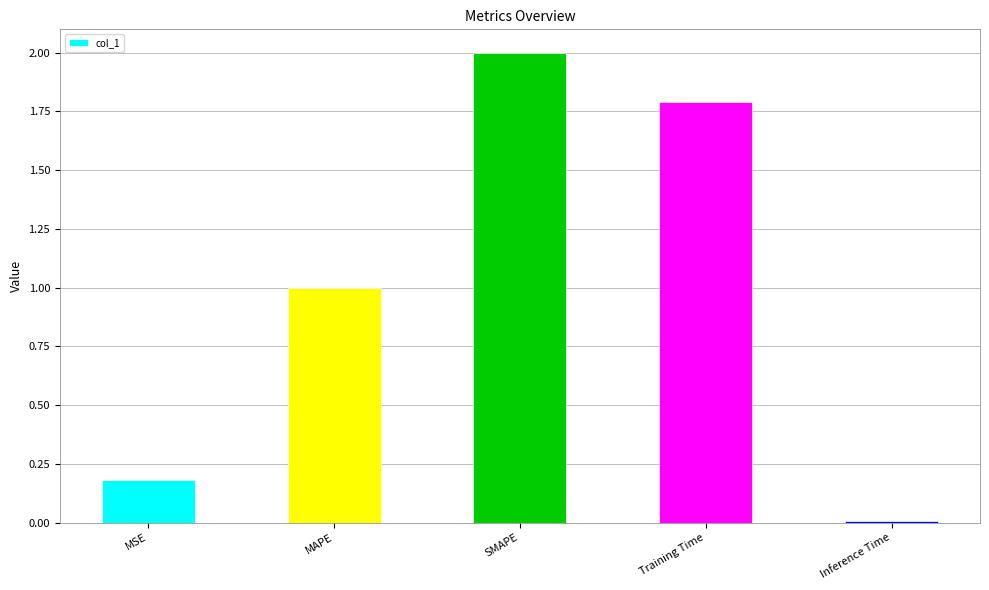

What is the change in value from MSE to MAPE?

+0.8